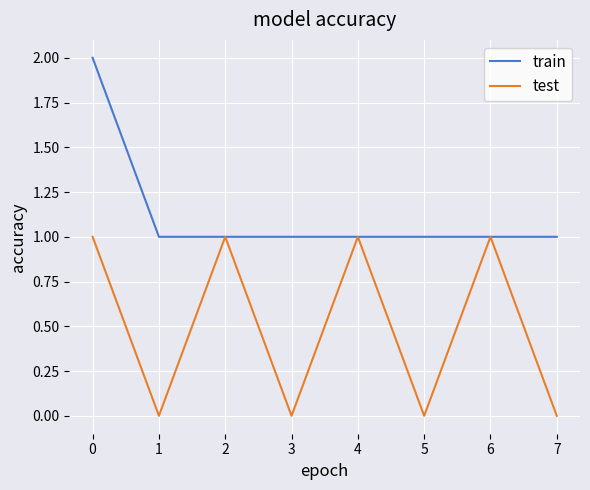

Is it true that train equals 0 at 4?

False